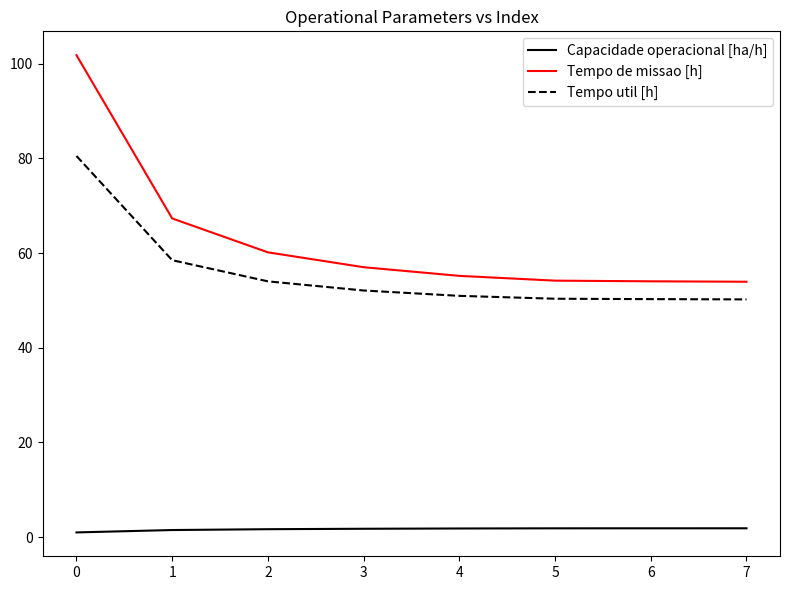

Is the value of Tempo util [h] at 0 greater than the value of Capacidade operacional [ha/h] at 5?

Yes